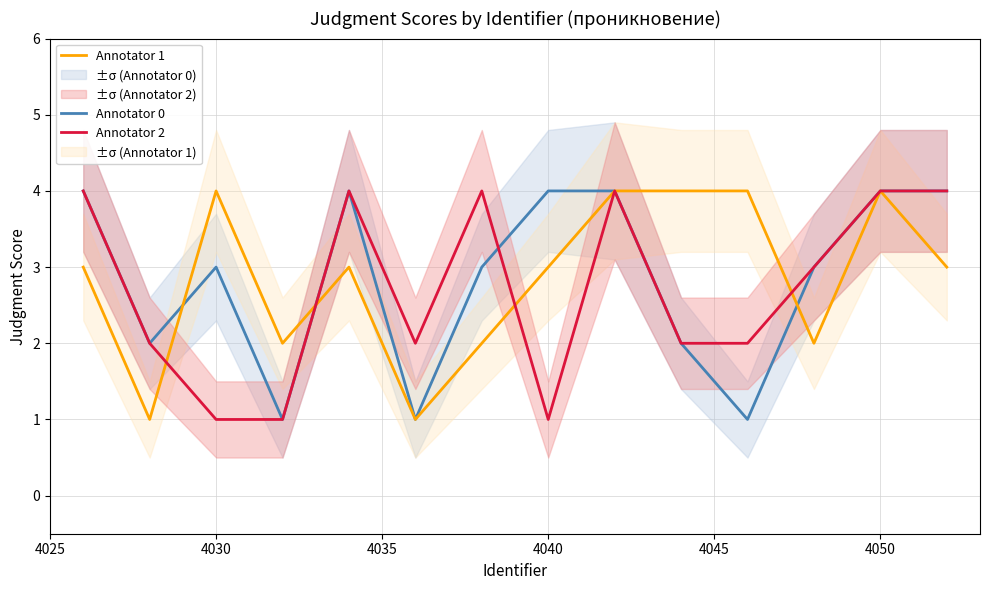

How many intersections are there between Annotator 1 and Annotator 2?

4